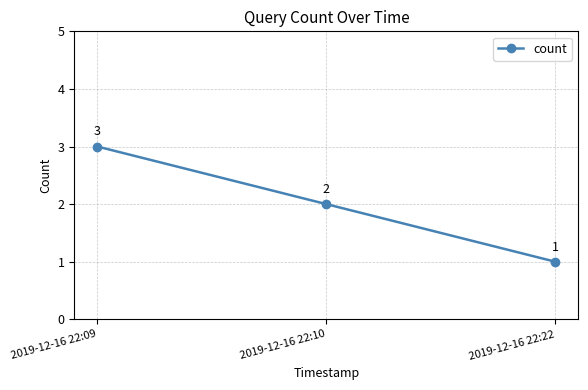

Between 2019-12-16 22:22 and 2019-12-16 22:10, which is larger?

2019-12-16 22:10